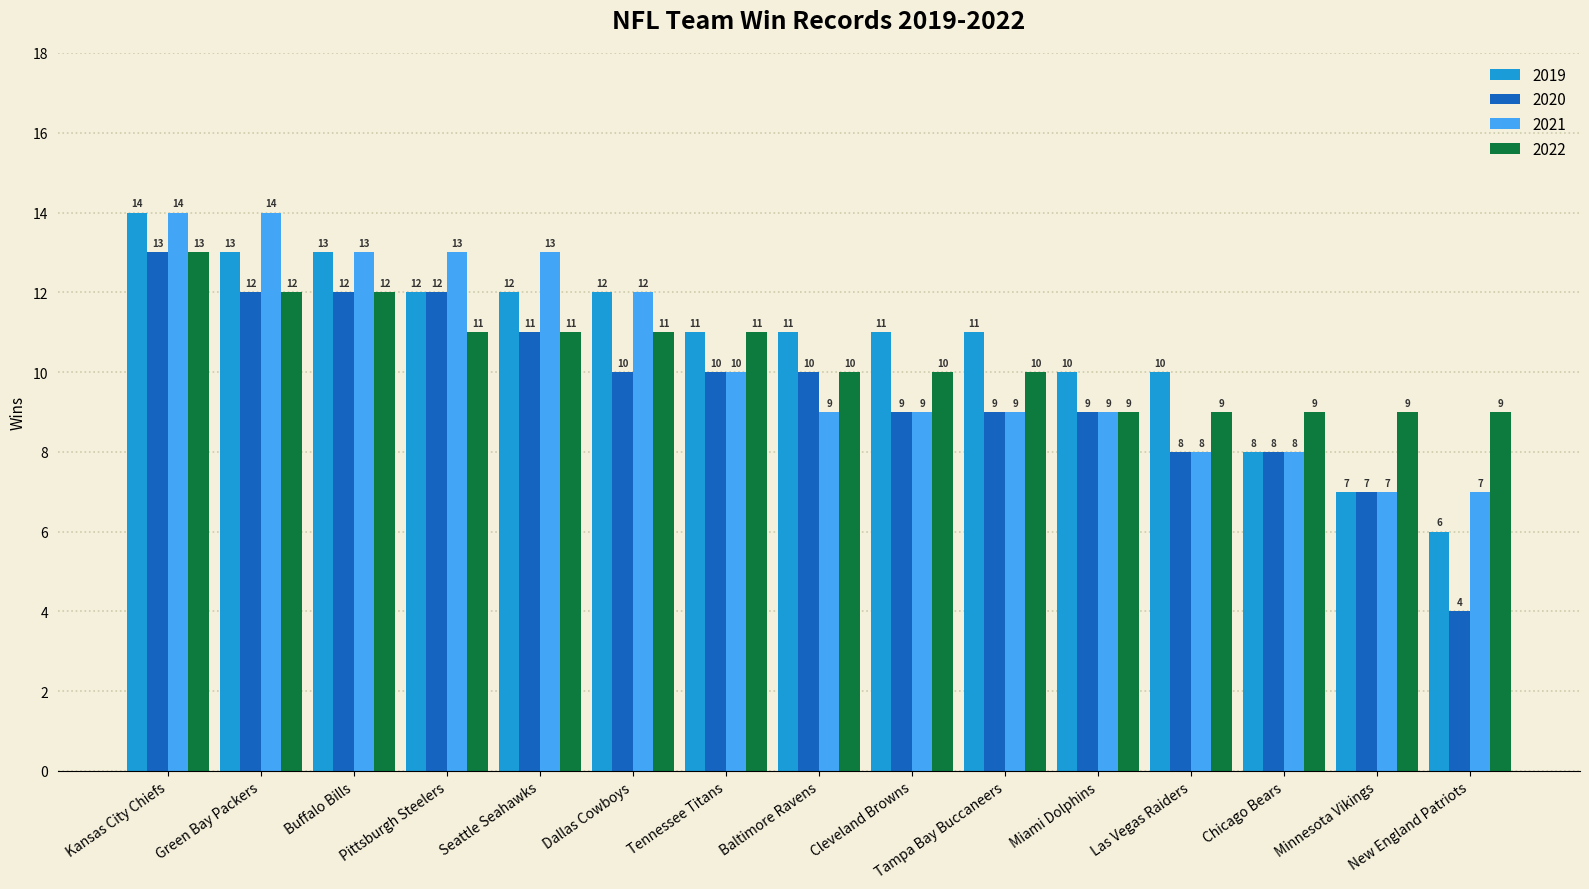

Reading left to right, transcribe all the data shown in this chart.

2019: Kansas City Chiefs=14	Green Bay Packers=13	Buffalo Bills=13	Pittsburgh Steelers=12	Seattle Seahawks=12	Dallas Cowboys=12	Tennessee Titans=11	Baltimore Ravens=11	Cleveland Browns=11	Tampa Bay Buccaneers=11	Miami Dolphins=10	Las Vegas Raiders=10	Chicago Bears=8	Minnesota Vikings=7	New England Patriots=6
2020: Kansas City Chiefs=13	Green Bay Packers=12	Buffalo Bills=12	Pittsburgh Steelers=12	Seattle Seahawks=11	Dallas Cowboys=10	Tennessee Titans=10	Baltimore Ravens=10	Cleveland Browns=9	Tampa Bay Buccaneers=9	Miami Dolphins=9	Las Vegas Raiders=8	Chicago Bears=8	Minnesota Vikings=7	New England Patriots=4
2021: Kansas City Chiefs=14	Green Bay Packers=14	Buffalo Bills=13	Pittsburgh Steelers=13	Seattle Seahawks=13	Dallas Cowboys=12	Tennessee Titans=10	Baltimore Ravens=9	Cleveland Browns=9	Tampa Bay Buccaneers=9	Miami Dolphins=9	Las Vegas Raiders=8	Chicago Bears=8	Minnesota Vikings=7	New England Patriots=7
2022: Kansas City Chiefs=13	Green Bay Packers=12	Buffalo Bills=12	Pittsburgh Steelers=11	Seattle Seahawks=11	Dallas Cowboys=11	Tennessee Titans=11	Baltimore Ravens=10	Cleveland Browns=10	Tampa Bay Buccaneers=10	Miami Dolphins=9	Las Vegas Raiders=9	Chicago Bears=9	Minnesota Vikings=9	New England Patriots=9